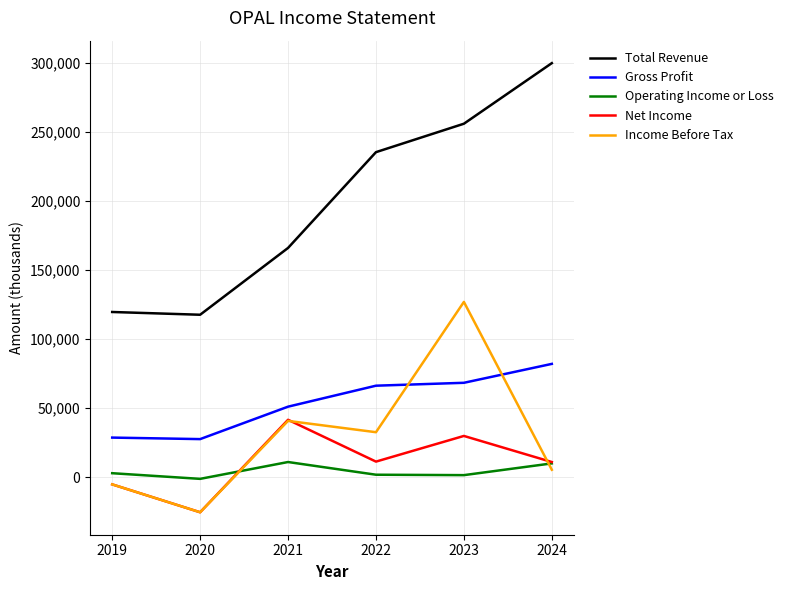

What is the difference between the maximum and second lowest values in the Net Income series?

46800